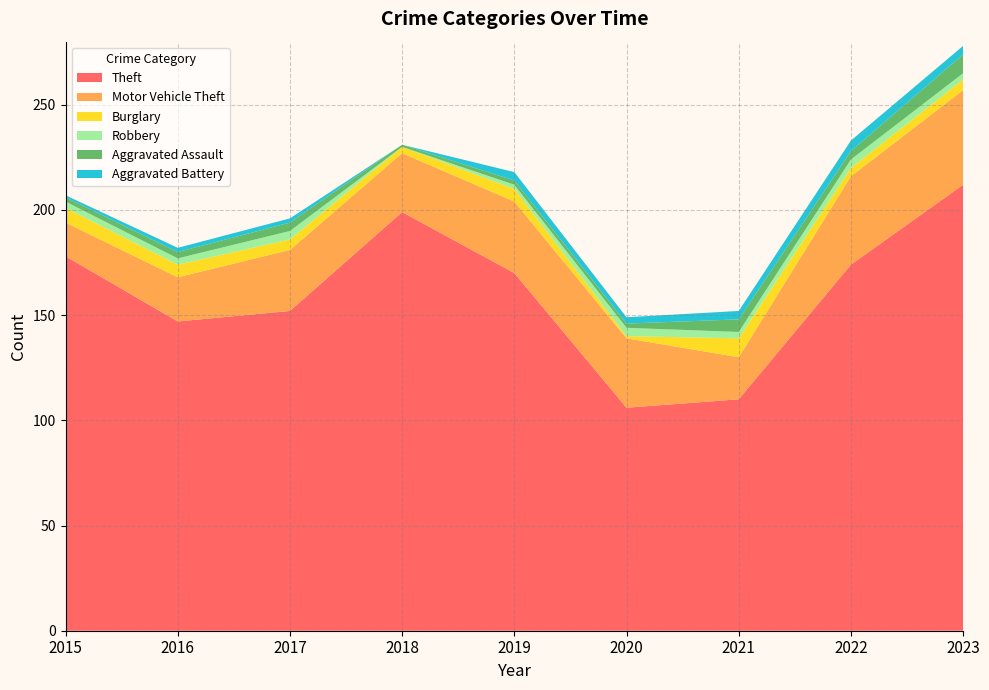

Reading left to right, transcribe all the data shown in this chart.

Theft: 2015=178	2016=147	2017=152	2018=199	2019=170	2020=106	2021=110	2022=174	2023=212
Motor Vehicle Theft: 2015=16	2016=21	2017=29	2018=28	2019=34	2020=33	2021=20	2022=42	2023=45
Burglary: 2015=7	2016=6	2017=5	2018=3	2019=6	2020=1	2021=9	2022=4	2023=5
Robbery: 2015=3	2016=3	2017=4	2018=0	2019=2	2020=4	2021=3	2022=4	2023=3
Aggravated Assault: 2015=2	2016=3	2017=4	2018=1	2019=2	2020=2	2021=6	2022=4	2023=9
Aggravated Battery: 2015=1	2016=2	2017=2	2018=0	2019=4	2020=3	2021=4	2022=5	2023=4